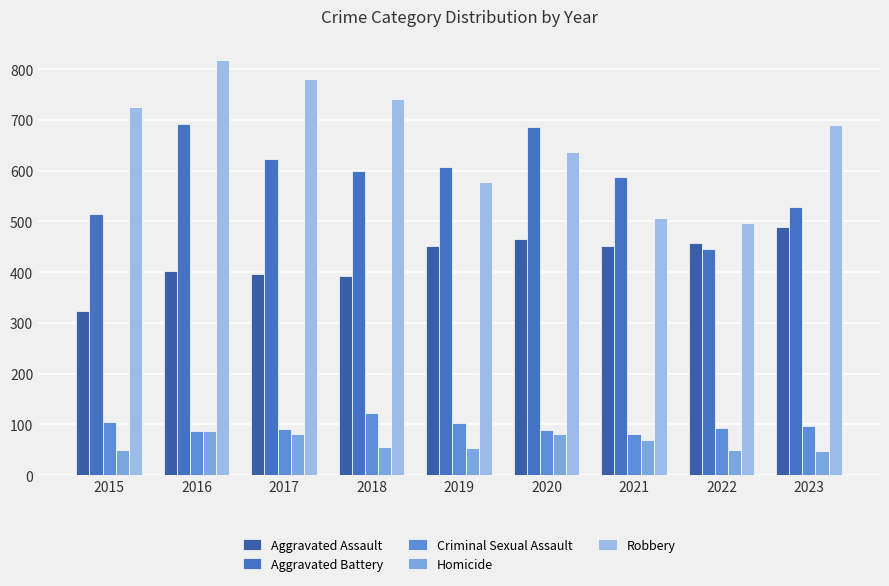

Between 2020 and 2015, which is larger?

2020